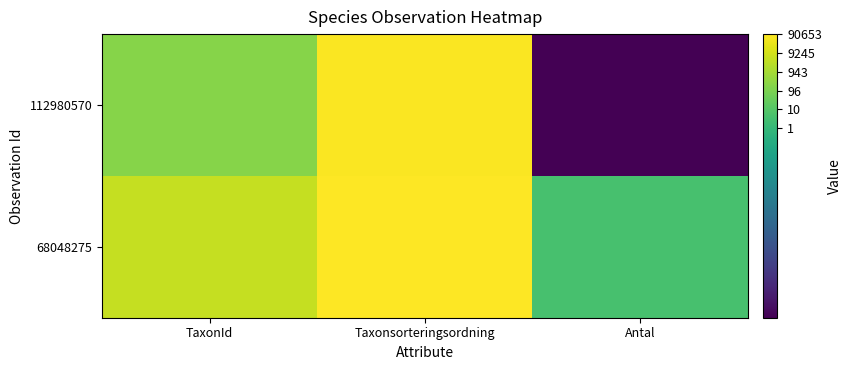

How many categories are shown in the chart?

3